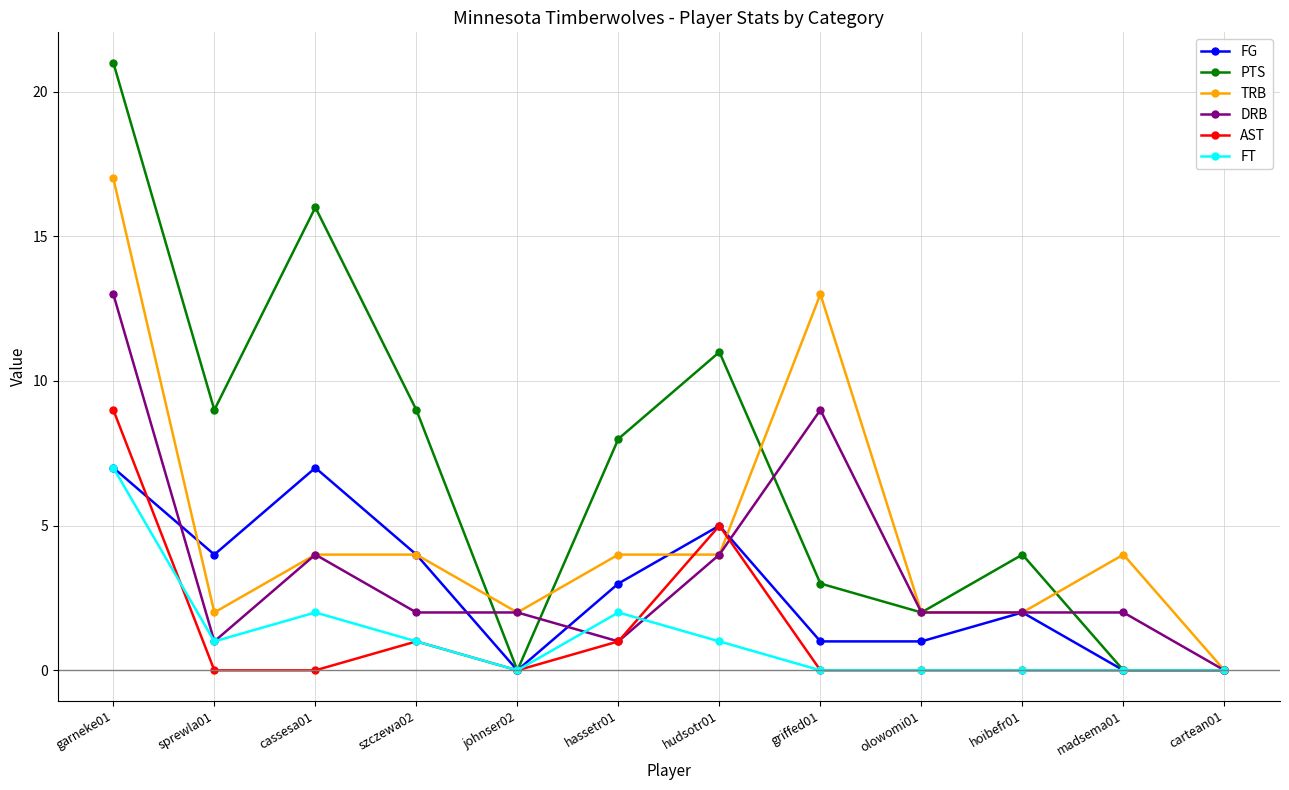

The value of TRB at johnser02 is 2. True or false?

True